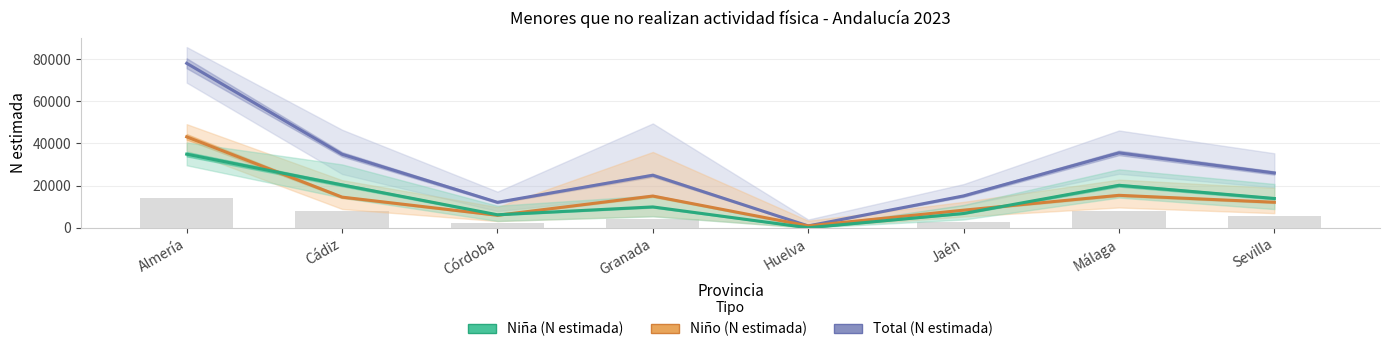

Where is Niña (N estimada) nearest to the value 17456?

Málaga